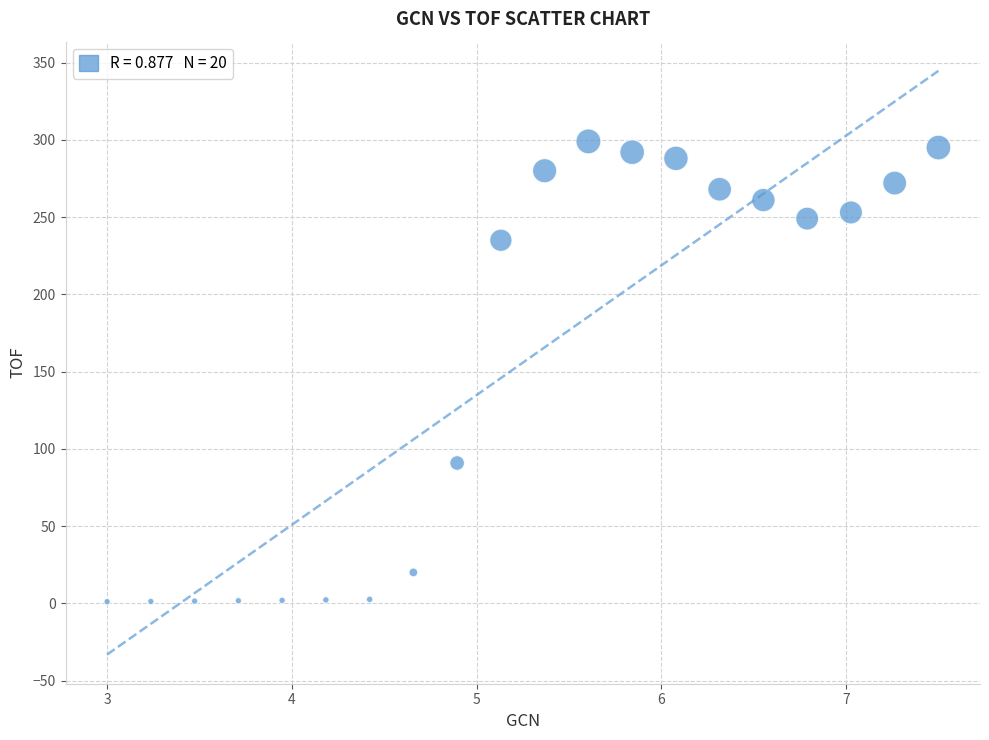

What is the range of X values (max minus min)?

4.5